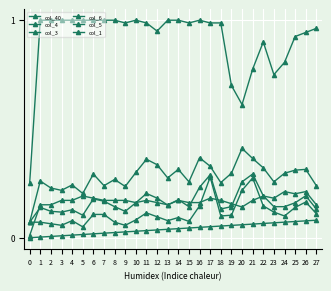

Is this an area chart (filled region under the line)?

No